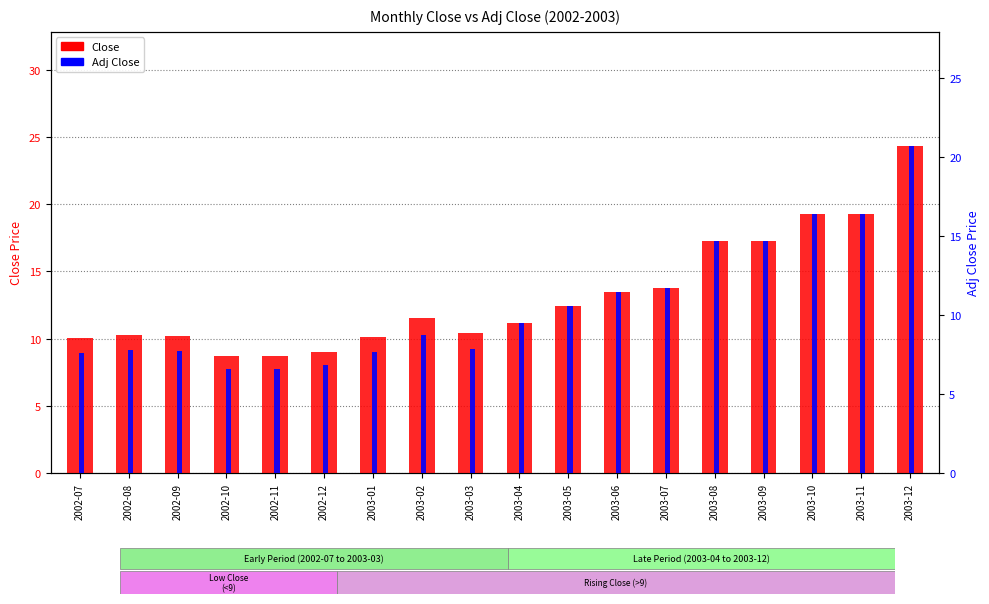

How many distinct data groups are displayed?

2